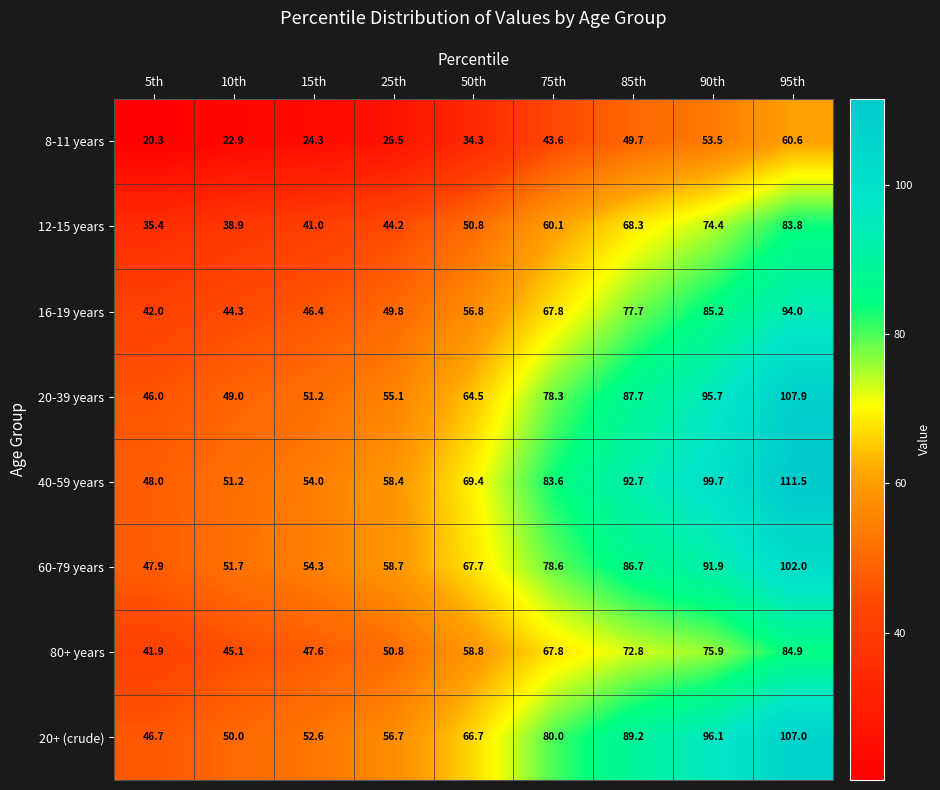

At how many categories does at least one series exceed 79?

4